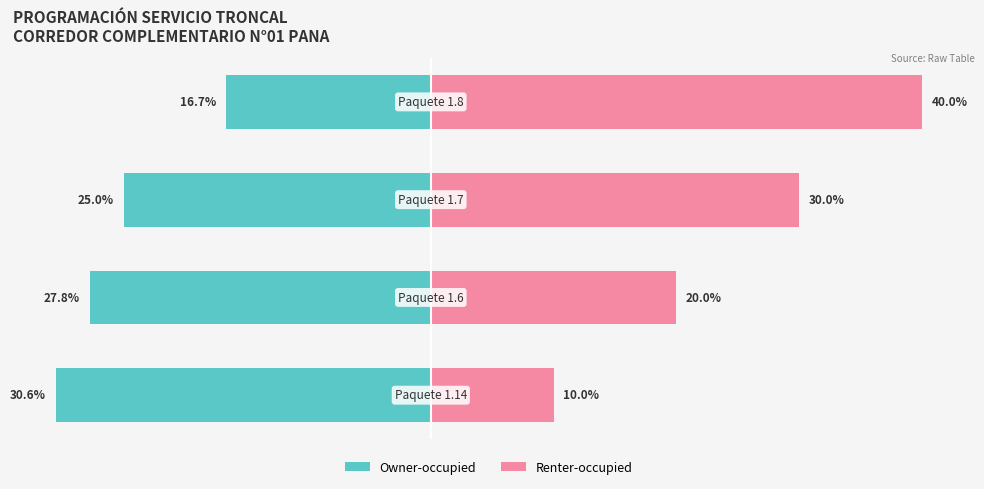

What is the spread (max minus min) of values at 1?

47.8